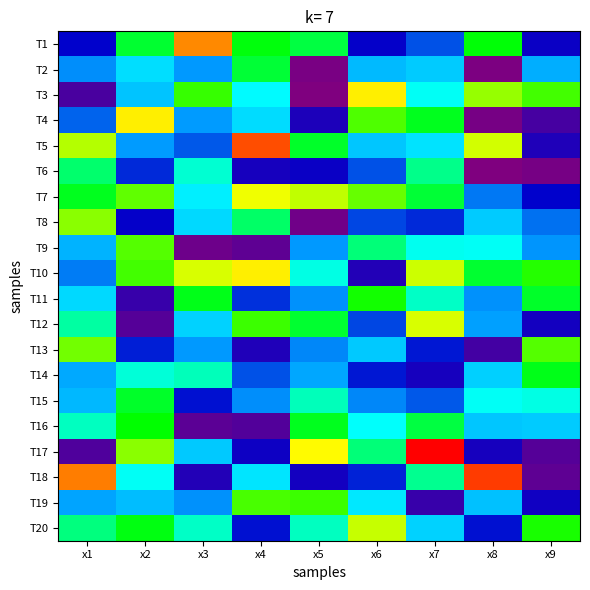

At how many categories does at least one series exceed 3?

9